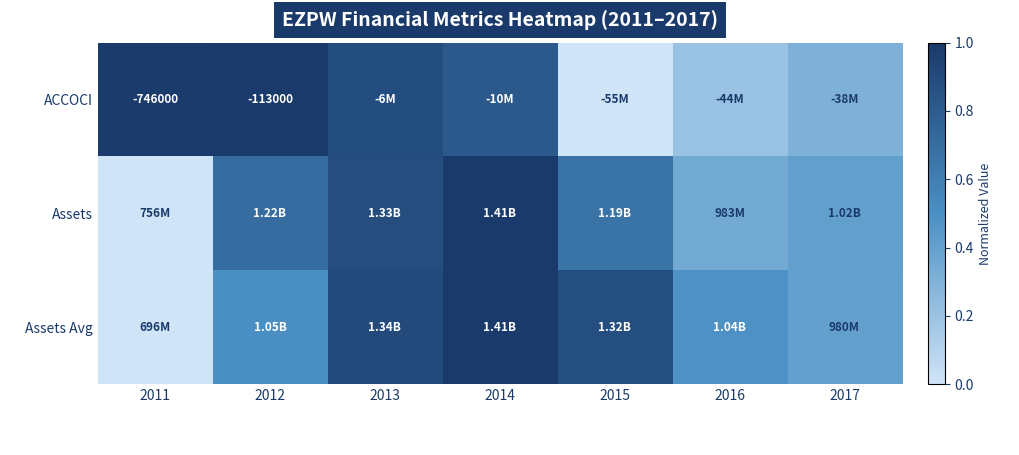

At which label does Assets reach its peak?

2014